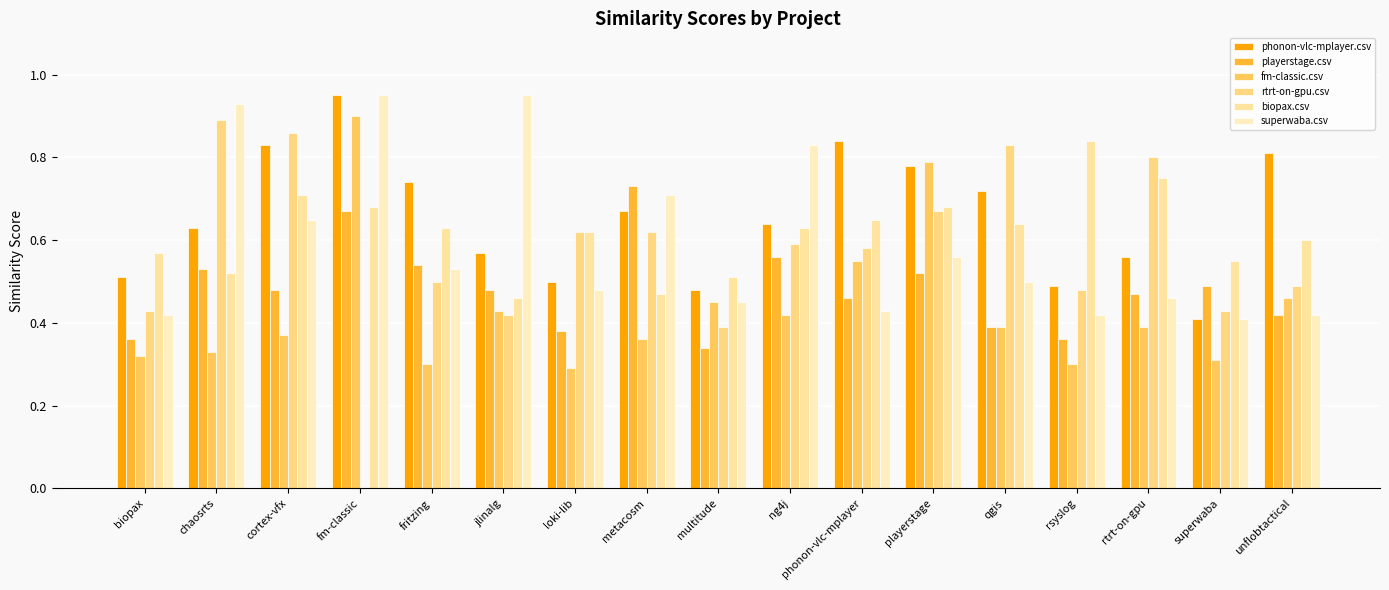

What is the highest value of the biopax.csv series?

0.8